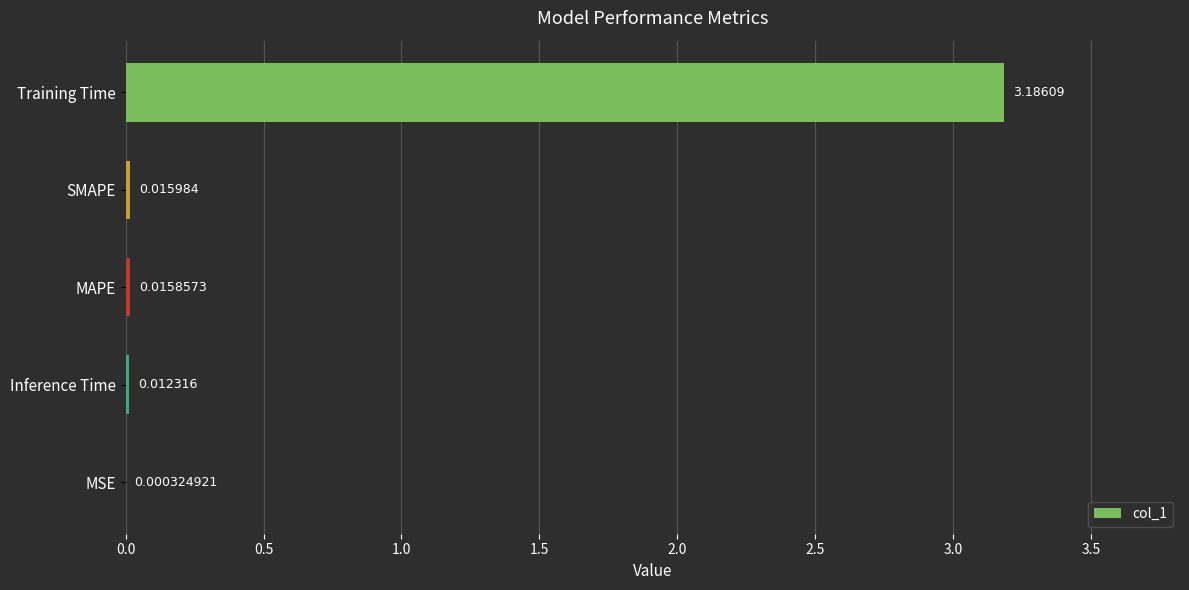

What is the sum of all values?

3.2